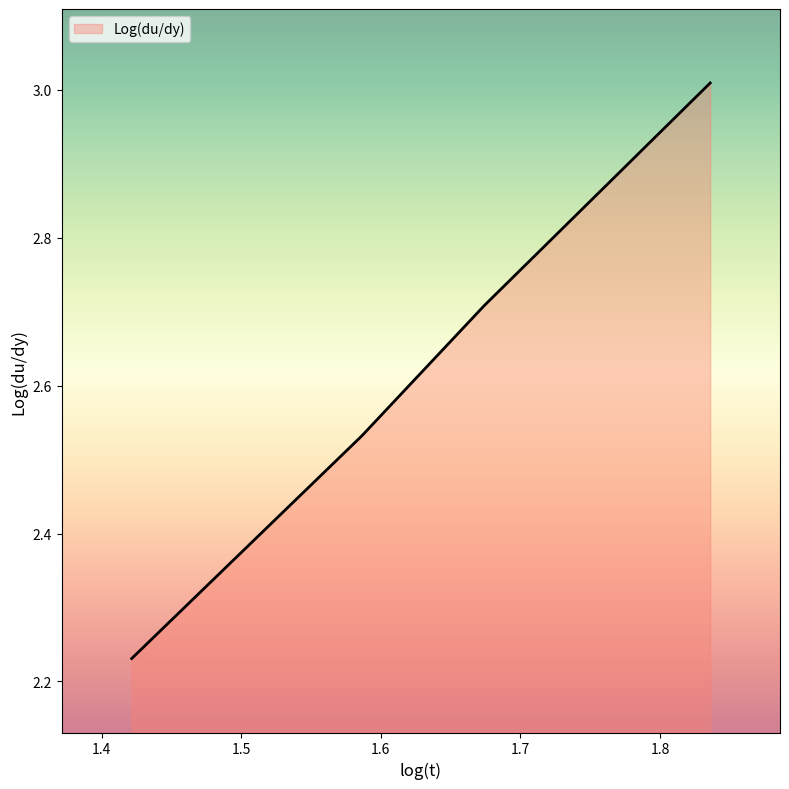

What is the greatest value displayed?

3.0